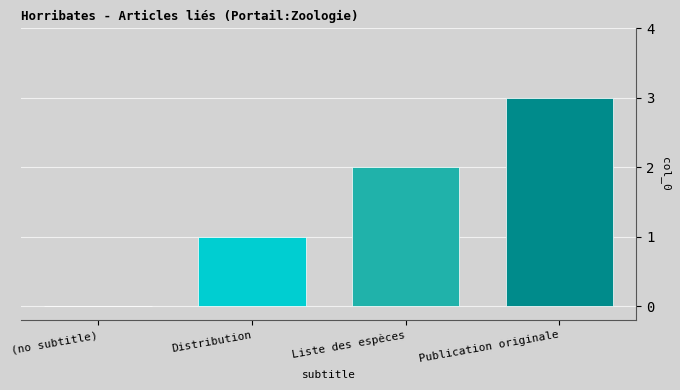

Are the bars horizontal?

No